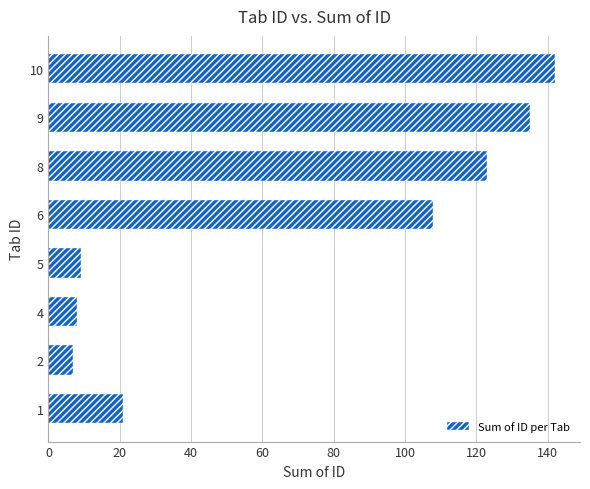

The value at 10 is 142. True or false?

True